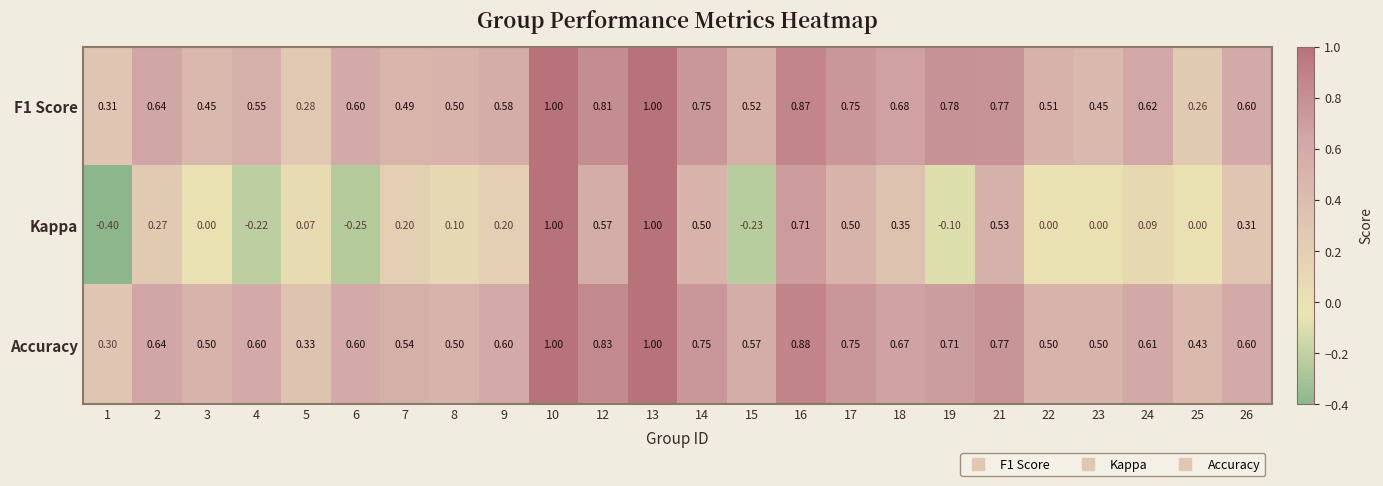

Which series has the largest total across all categories?

Accuracy